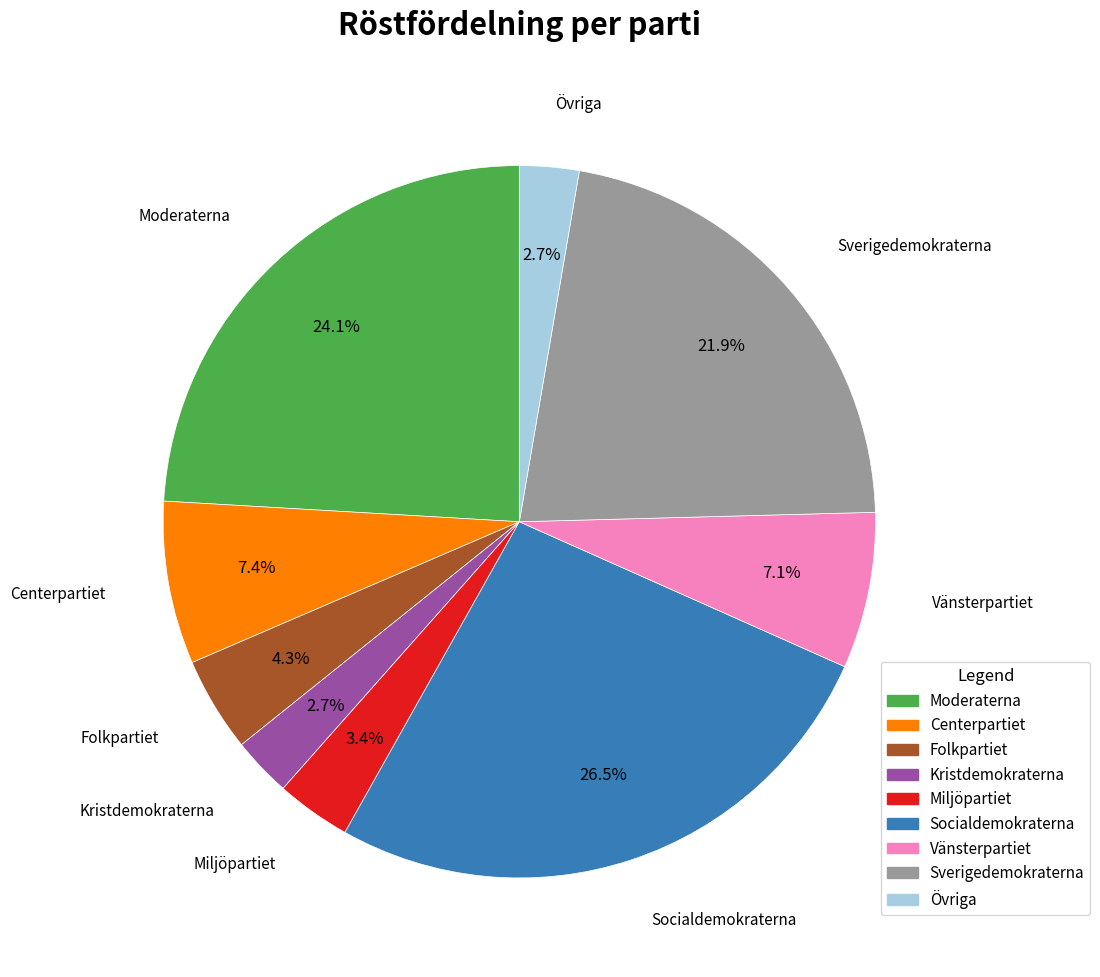

Combined, what portion of the pie is Kristdemokraterna and Vänsterpartiet?

9.8%